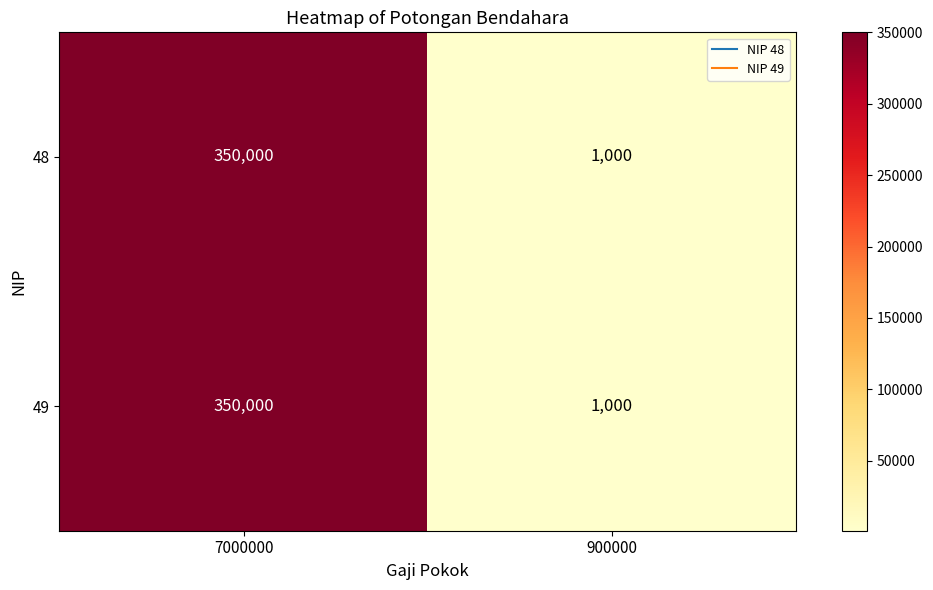

At which category is the sum across all series the highest?

7000000